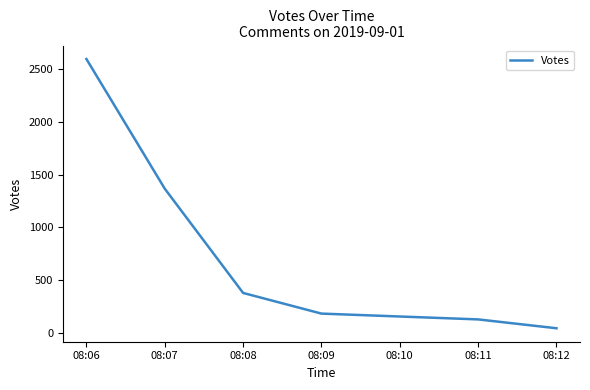

Reading right to left, transcribe all the data shown in this chart.

42	126	181	377	1366	2596